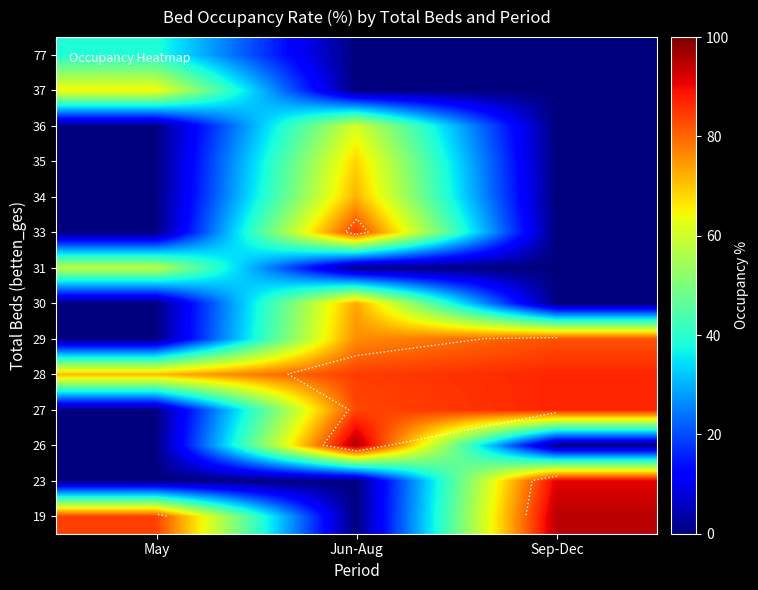

What is the difference between the 29 values at May and Jun-Aug?

75.9